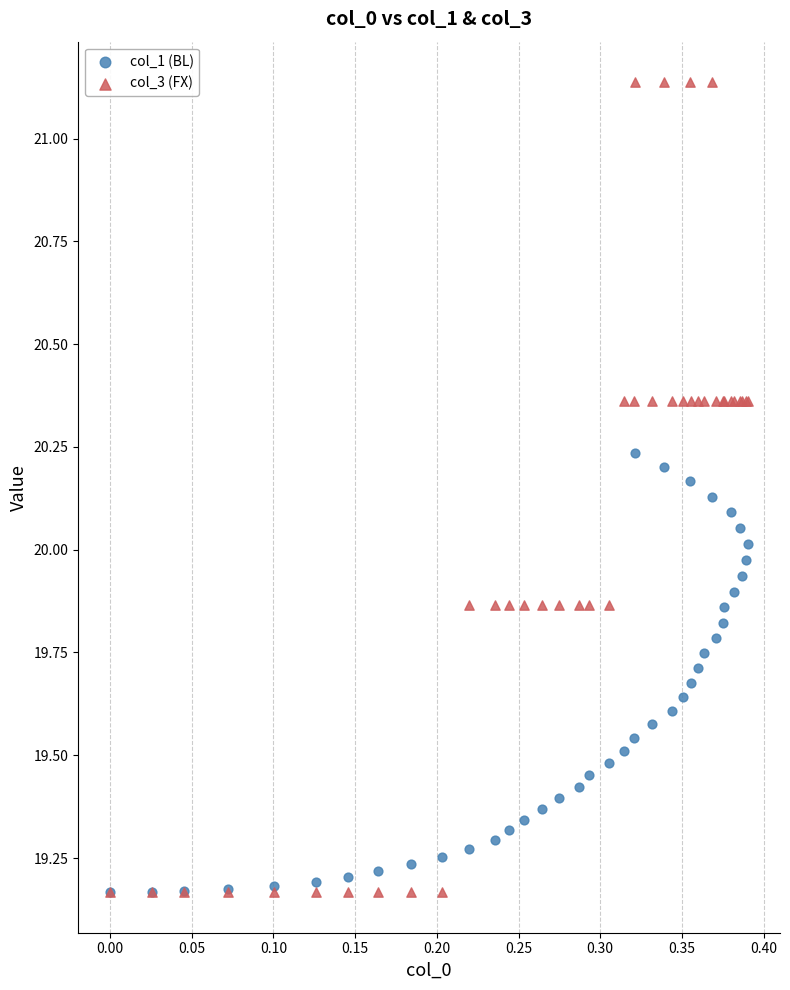

Which series reaches the maximum Y coordinate?

col_3 (FX)